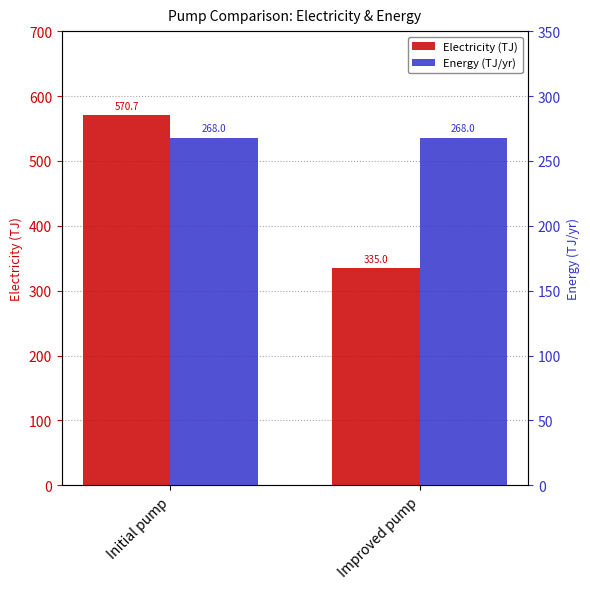

What is the sum of the Energy (TJ/yr) values at Initial pump and Improved pump?

536.0